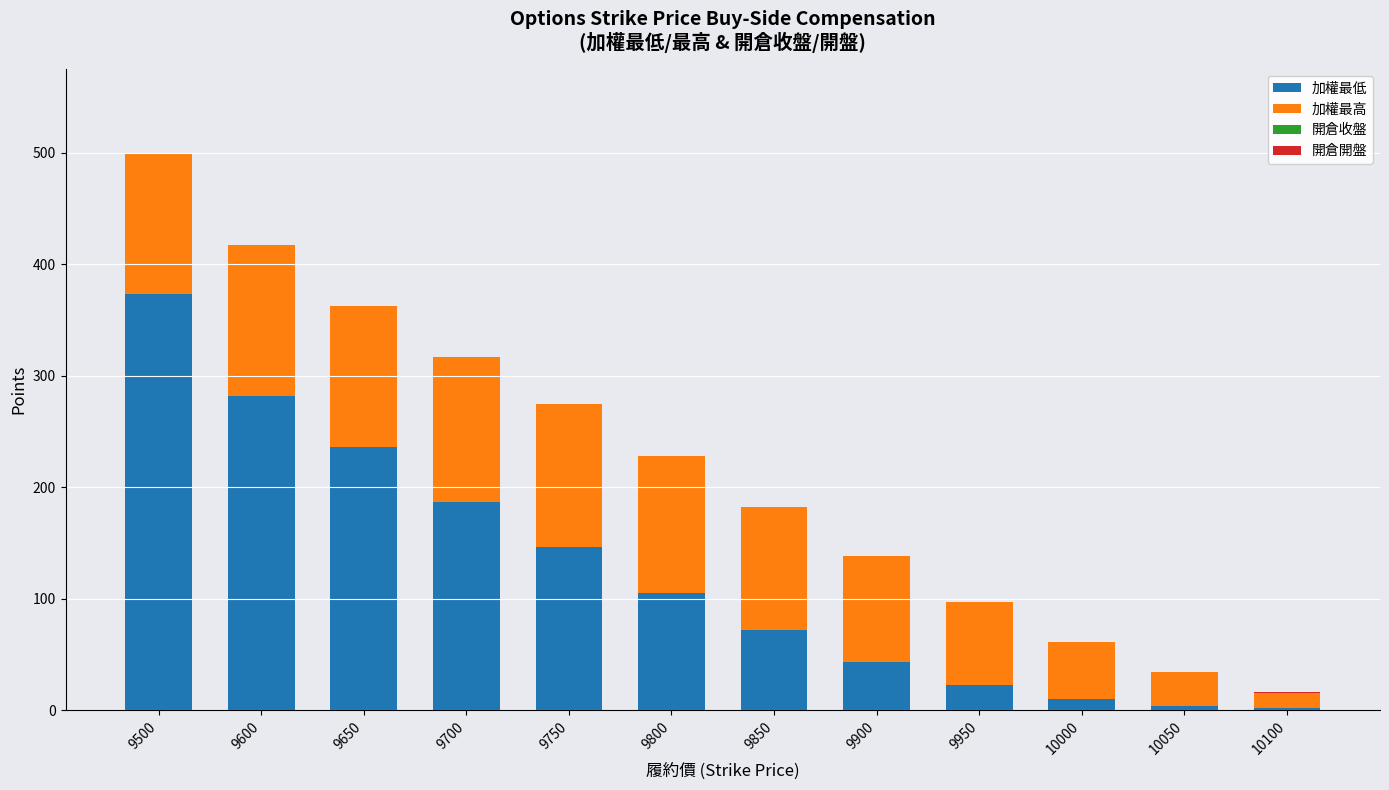

The value of 加權最低 at 9850 is 14.5. True or false?

False